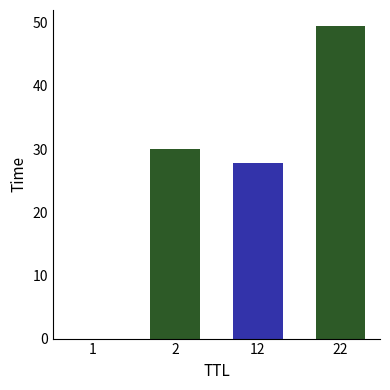

Is it true that the value at 22 is 74.0?

False